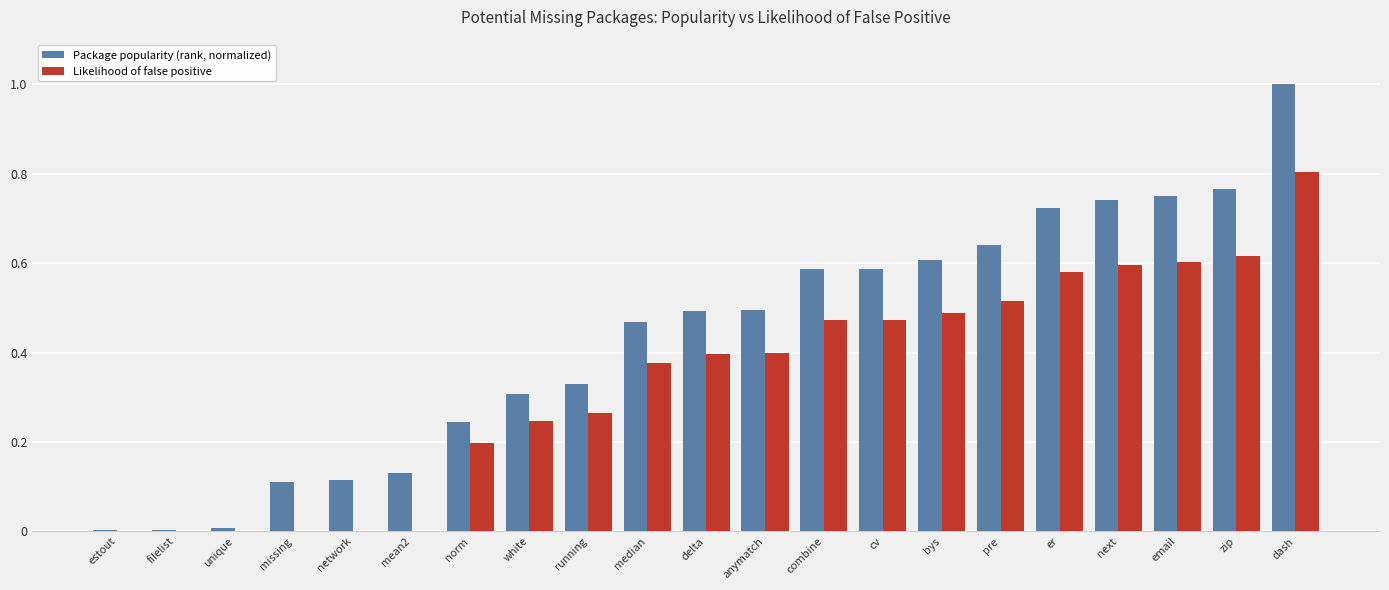

Which series has the widest spread of values?

Package popularity (rank, normalized)